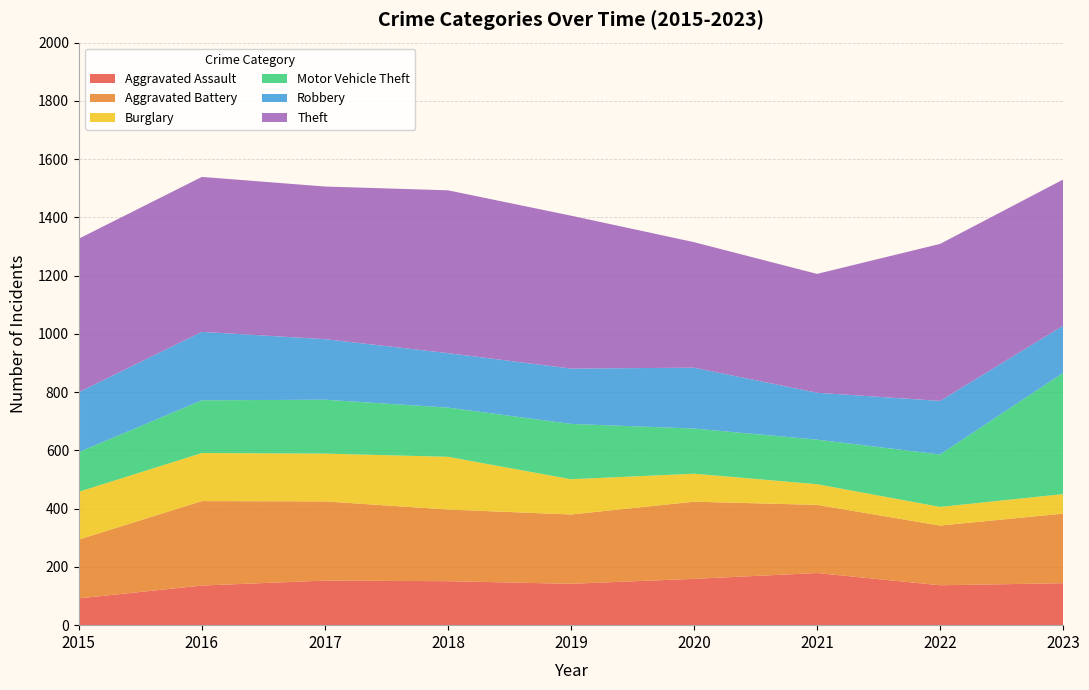

Reading right to left, what are all the values shown in this chart?

Aggravated Assault: 2023=144	2022=137	2021=179	2020=159	2019=142	2018=151	2017=153	2016=136	2015=92
Aggravated Battery: 2023=239	2022=205	2021=234	2020=265	2019=238	2018=246	2017=272	2016=290	2015=202
Burglary: 2023=67	2022=64	2021=71	2020=96	2019=121	2018=181	2017=164	2016=165	2015=164
Motor Vehicle Theft: 2023=416	2022=180	2021=153	2020=155	2019=190	2018=169	2017=185	2016=181	2015=136
Robbery: 2023=162	2022=184	2021=161	2020=209	2019=190	2018=187	2017=208	2016=235	2015=206
Theft: 2023=502	2022=539	2021=408	2020=431	2019=525	2018=559	2017=524	2016=532	2015=527